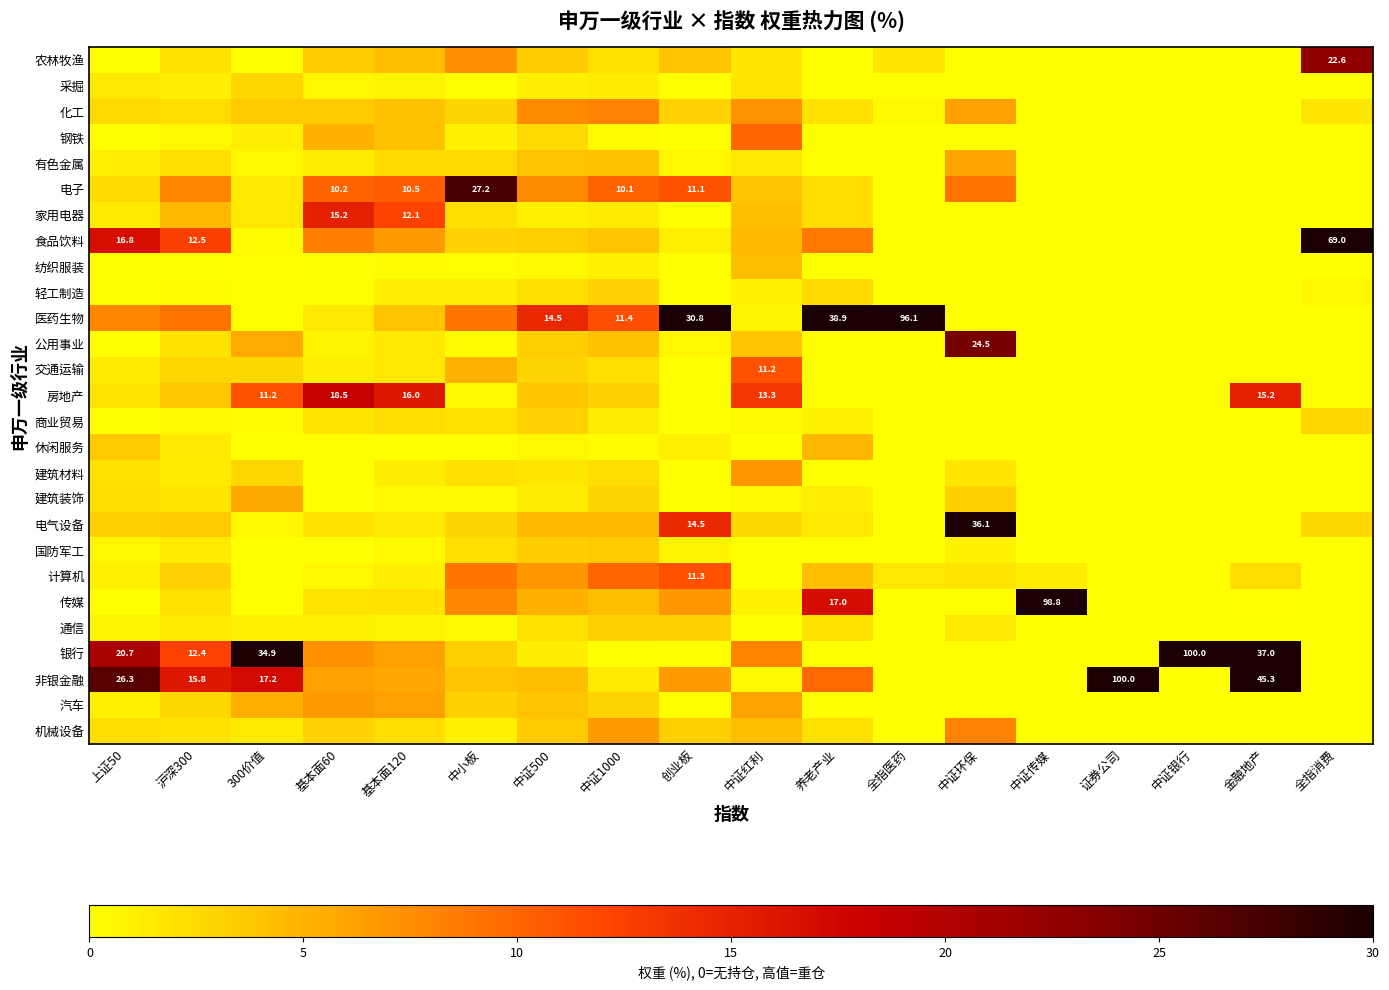

What is the total value across all series at 中证传媒?

100.0